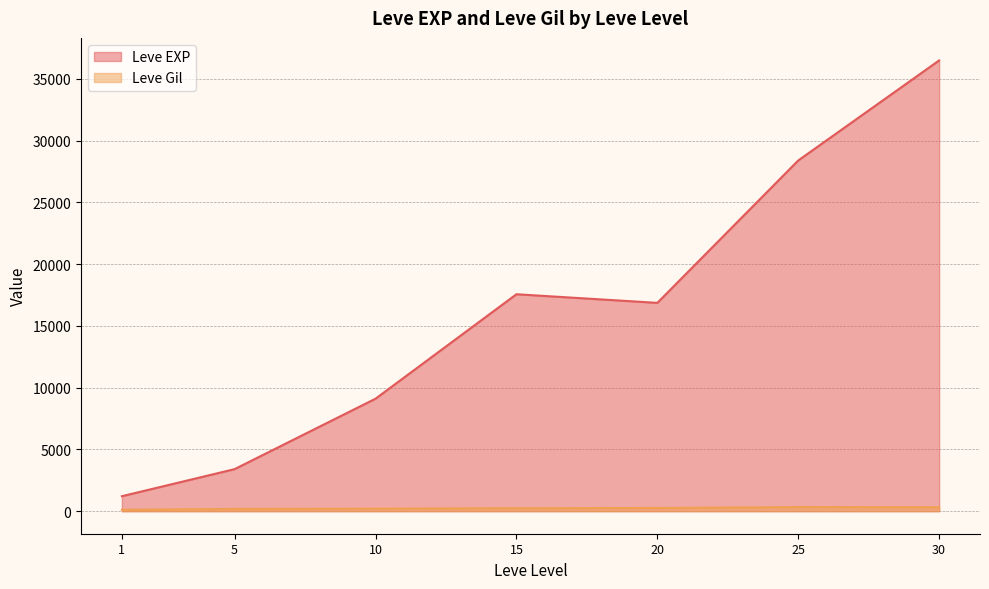

True or false: Leve EXP and Leve Gil intersect in this chart.

False